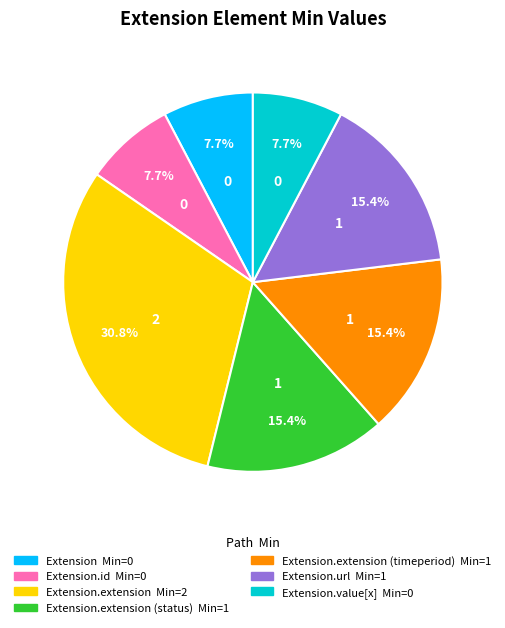

How many slices are in this pie chart?

7